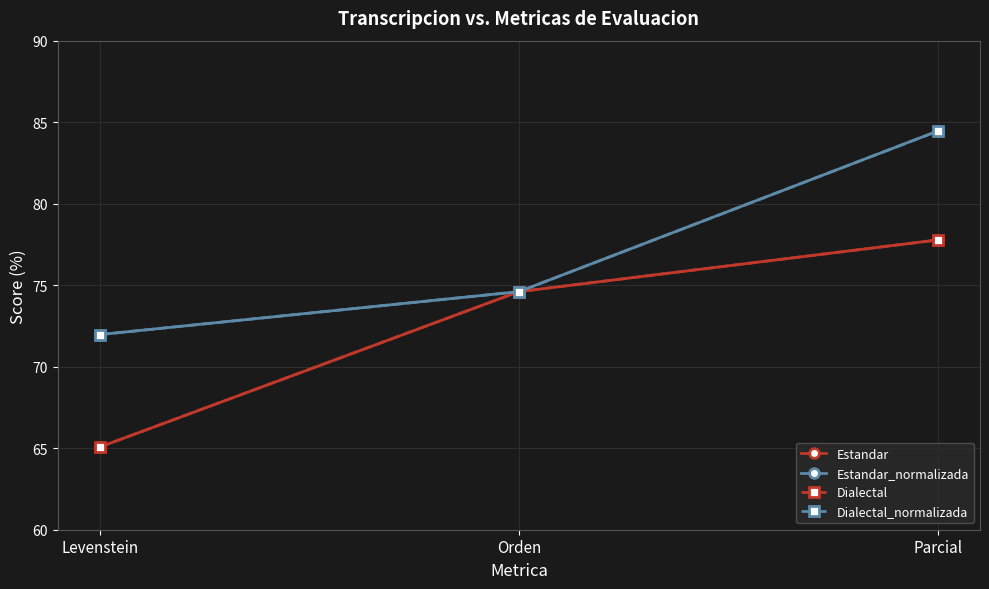

Where is Estandar nearest to the value 71?

Orden